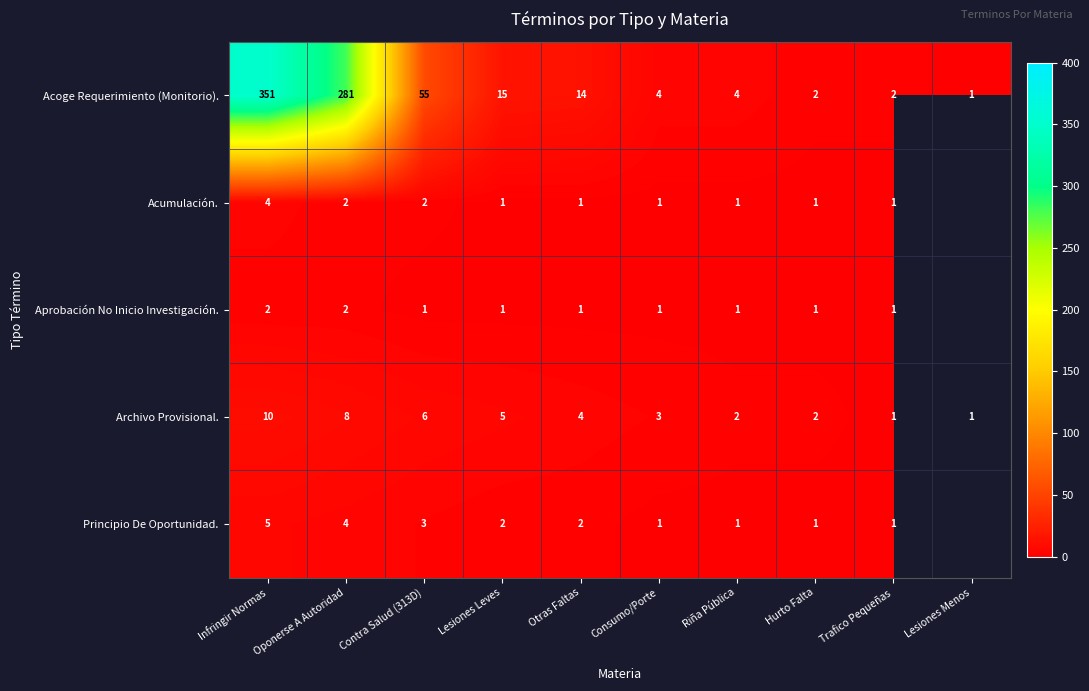

At which category is the sum across all series the highest?

Infringir Normas